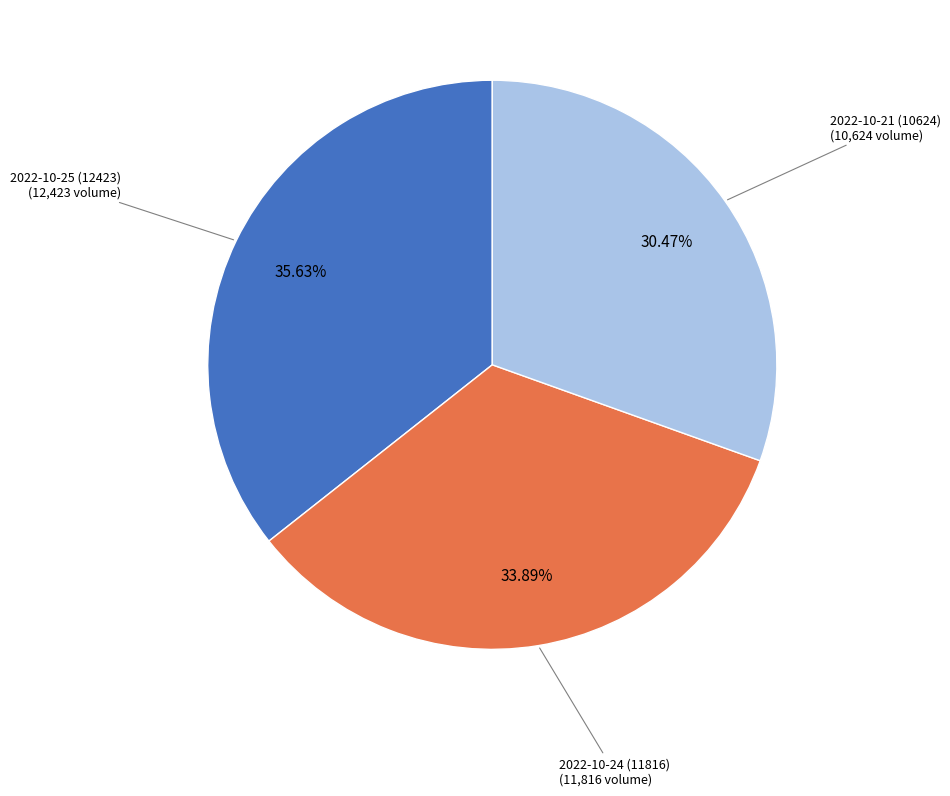

What is the ratio of the value at 2022-10-25 (12423) to the value at 2022-10-21 (10624)?

1.2